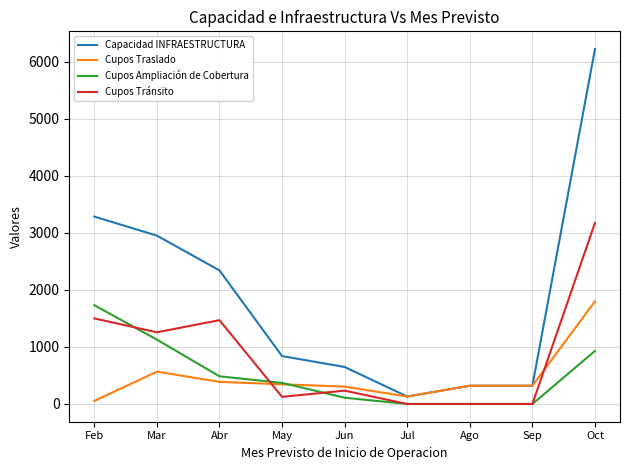

How many series are shown in this chart?

4